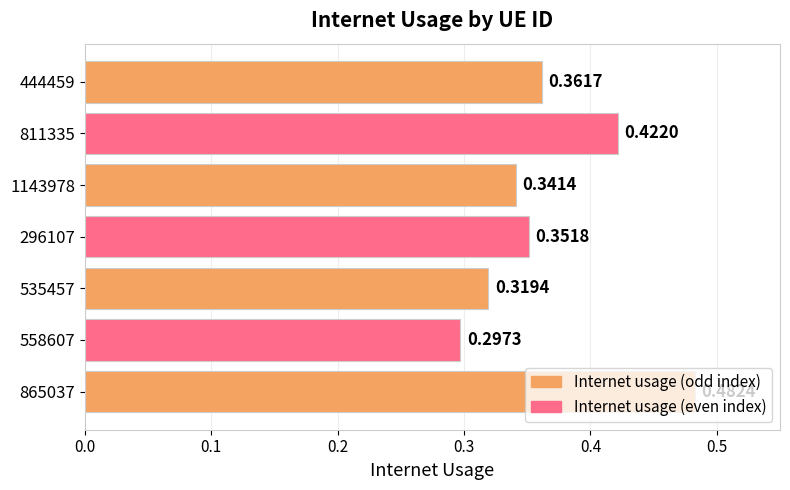

Rank the categories by value from lowest to highest.

558607, 535457, 1143978, 296107, 444459, 811335, 865037